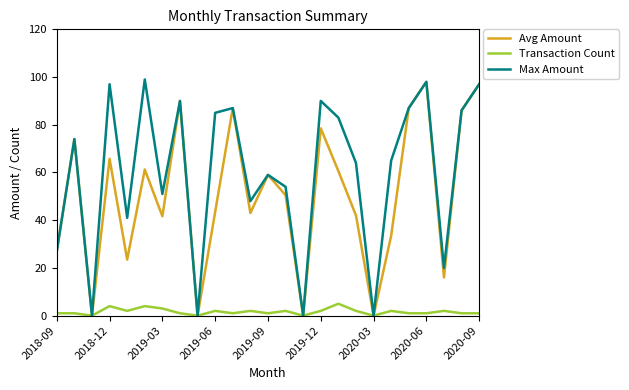

Rank the series by their average value, from highest to lowest.

Max Amount, Avg Amount, Transaction Count